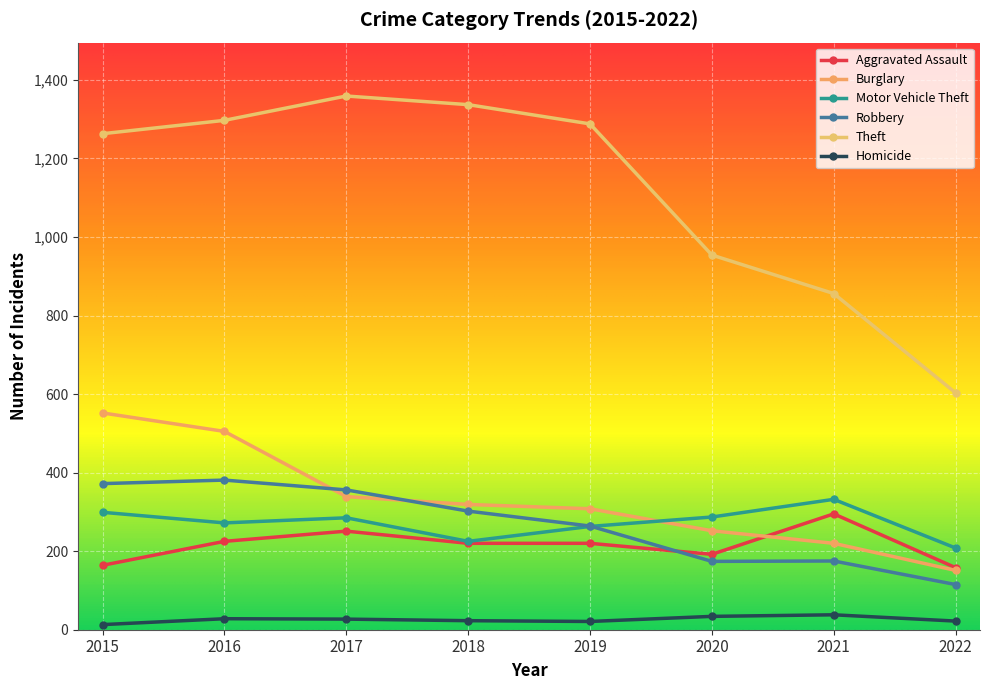

Reading left to right, what are all the values shown in this chart?

Aggravated Assault: 2015=164	2016=225	2017=251	2018=220	2019=220	2020=192	2021=295	2022=158
Burglary: 2015=552	2016=505	2017=339	2018=319	2019=308	2020=252	2021=220	2022=151
Motor Vehicle Theft: 2015=299	2016=272	2017=285	2018=225	2019=263	2020=287	2021=332	2022=208
Robbery: 2015=372	2016=381	2017=356	2018=302	2019=264	2020=174	2021=175	2022=115
Theft: 2015=1263	2016=1297	2017=1359	2018=1337	2019=1288	2020=954	2021=856	2022=603
Homicide: 2015=13	2016=28	2017=27	2018=23	2019=21	2020=34	2021=38	2022=22